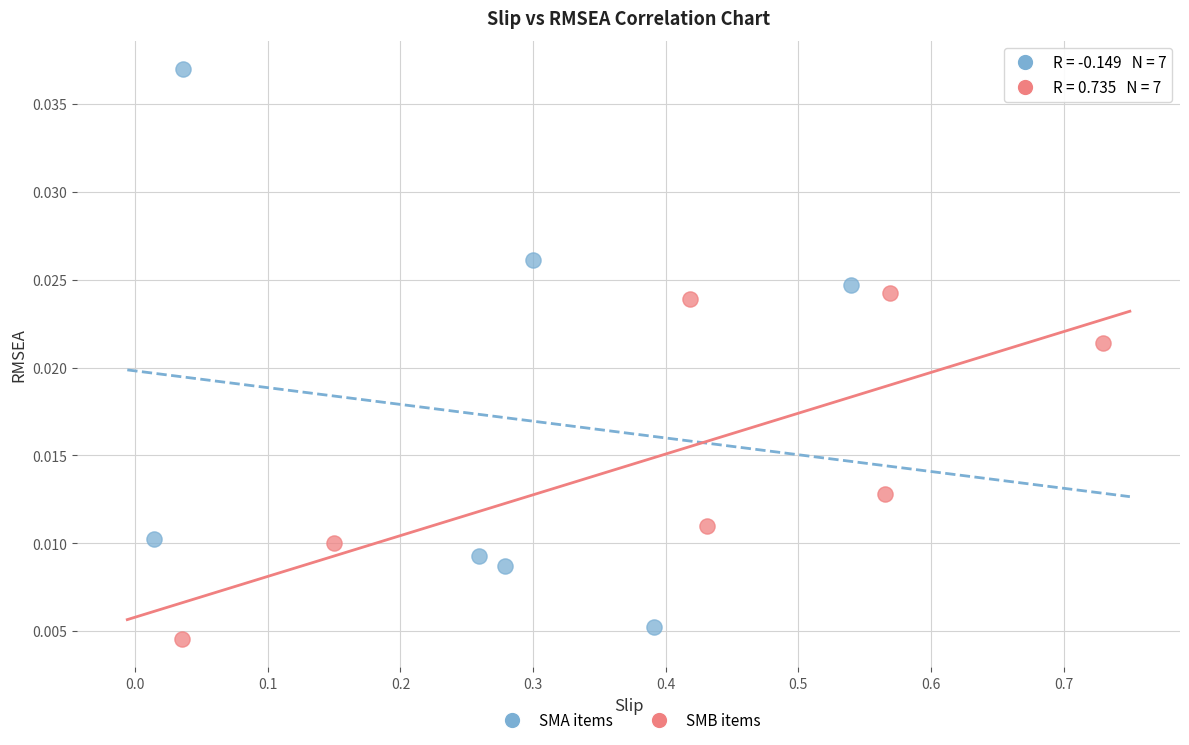

Which series reaches the maximum Y coordinate?

SMA items